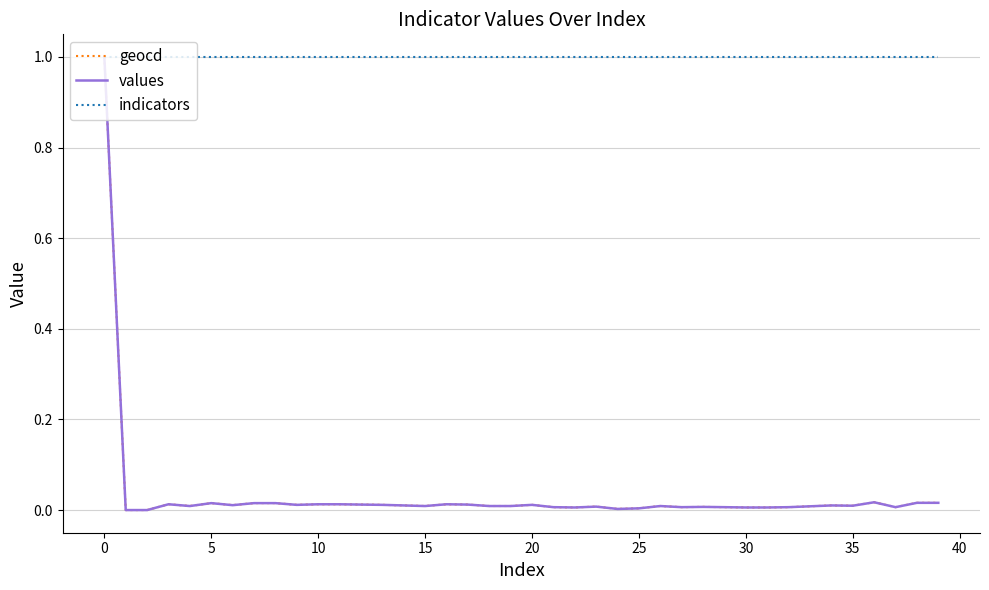

Which series has the largest total across all categories?

indicators